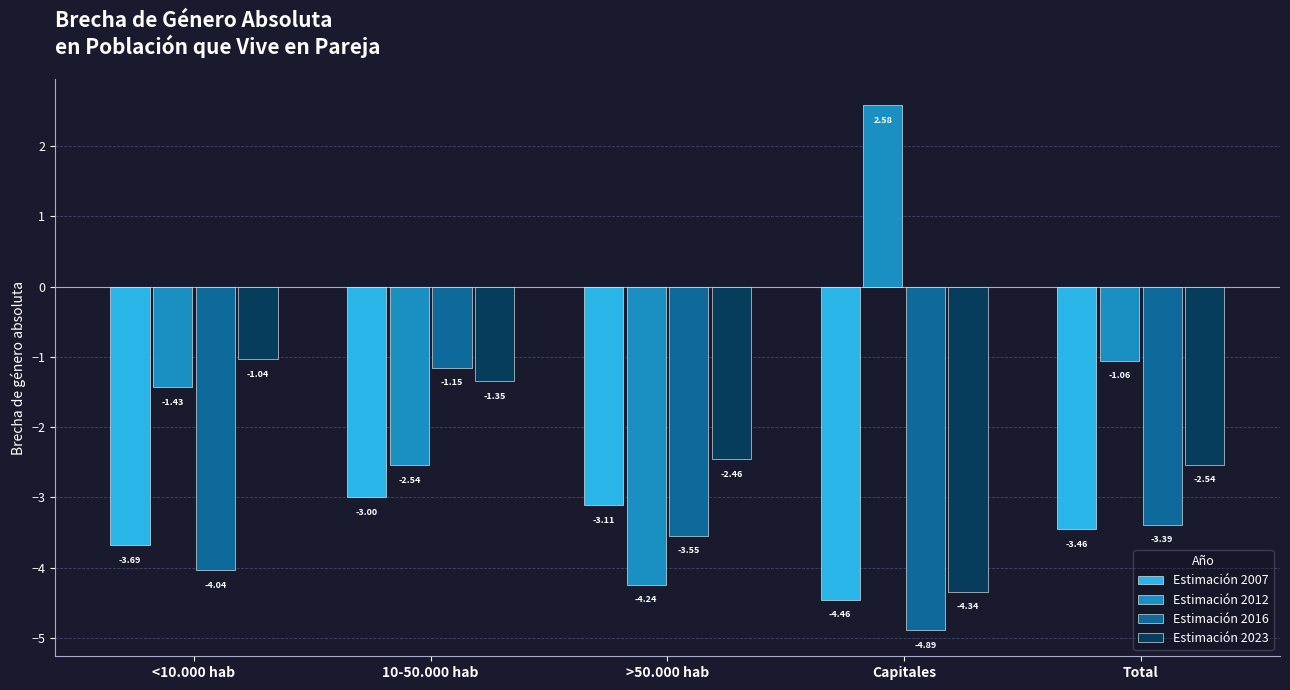

At which label is Estimación 2012 closest to 0?

Total